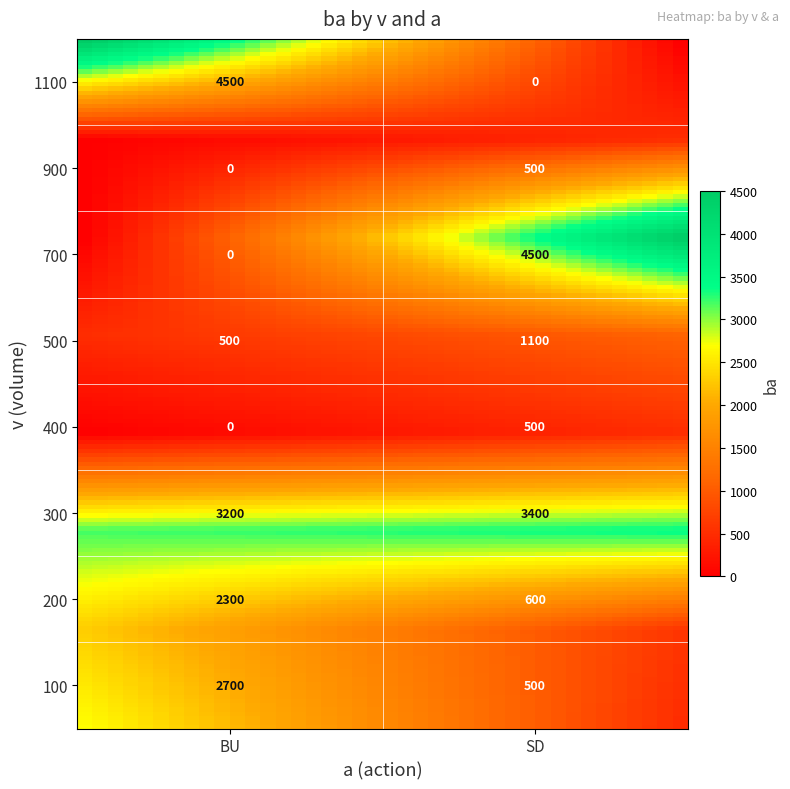

What is the sum of the values at BU_900 and BU_200?

2300